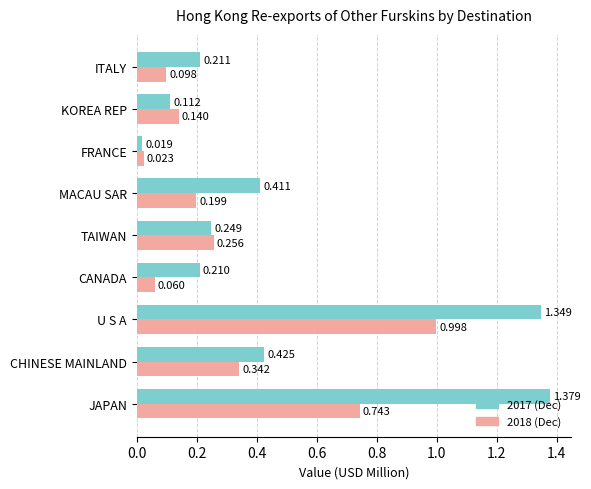

Which category has the lowest value across all series?

FRANCE